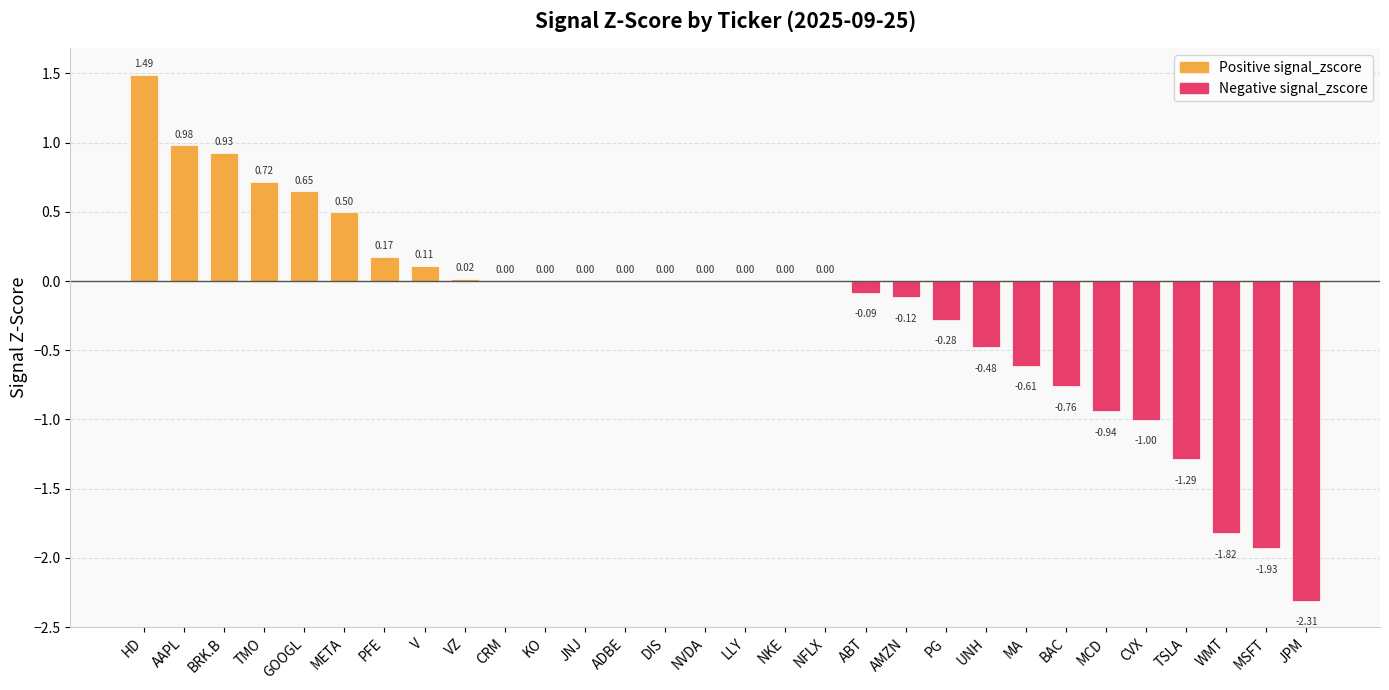

Between PG and LLY, which is larger?

LLY